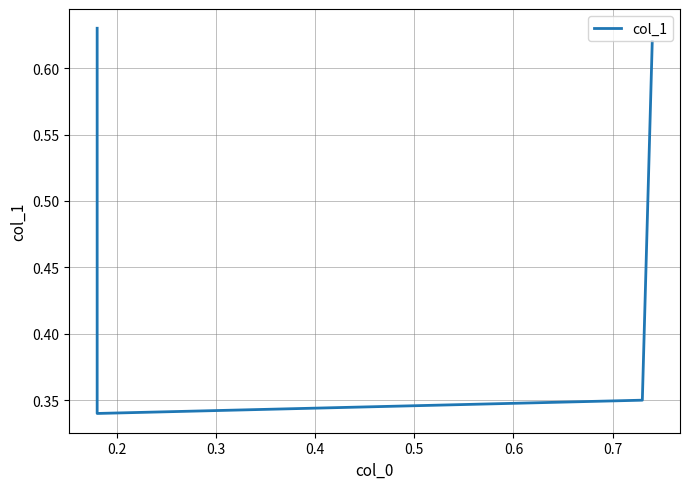

Between 0.3 and 0.2, which is larger?

0.3